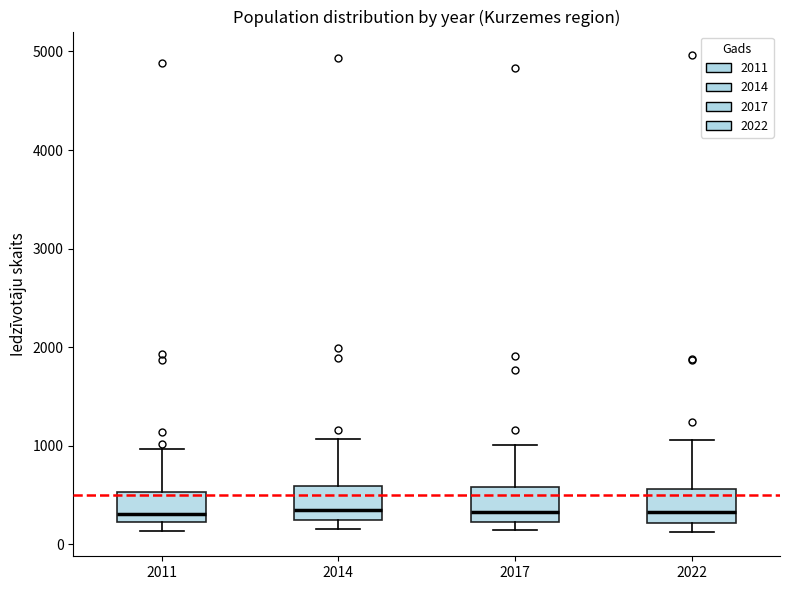

Reading left to right, read every box against the y-axis: the position of its median line, the range the box covers, and the ends of its whiskers. The values are not printed on the chart, so give them approximately, as read against the axis.

2011: median 300, box 200 to 500, whiskers 100 to 1000
2014: median 300, box 200 to 600, whiskers 200 (just below the box's lower edge) to 1100
2017: median 300, box 200 to 600, whiskers 100 to 1000
2022: median 300, box 200 to 600, whiskers 100 to 1100